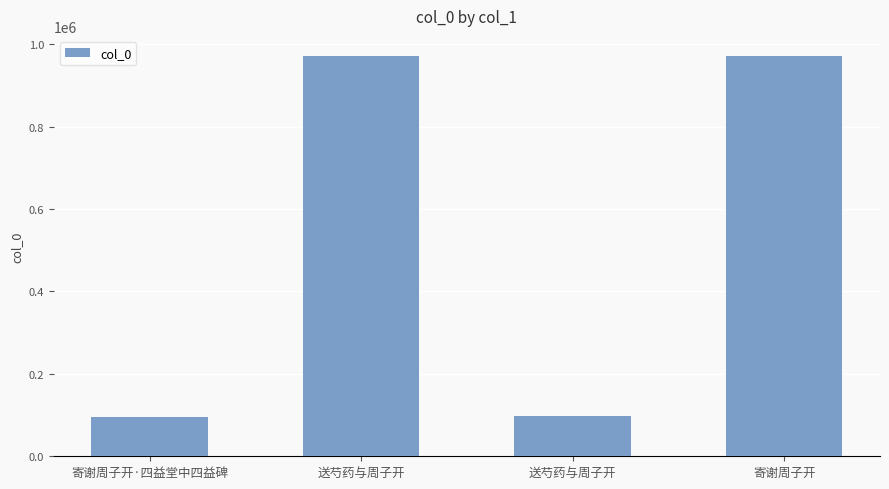

Does the chart contain any negative values?

No